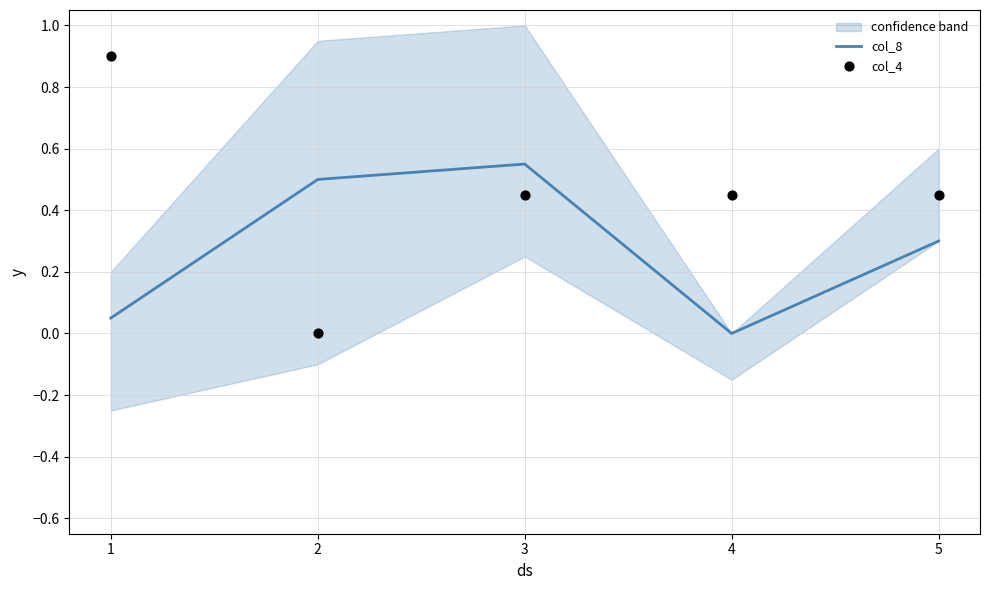

Which series has the largest total across all categories?

col_4